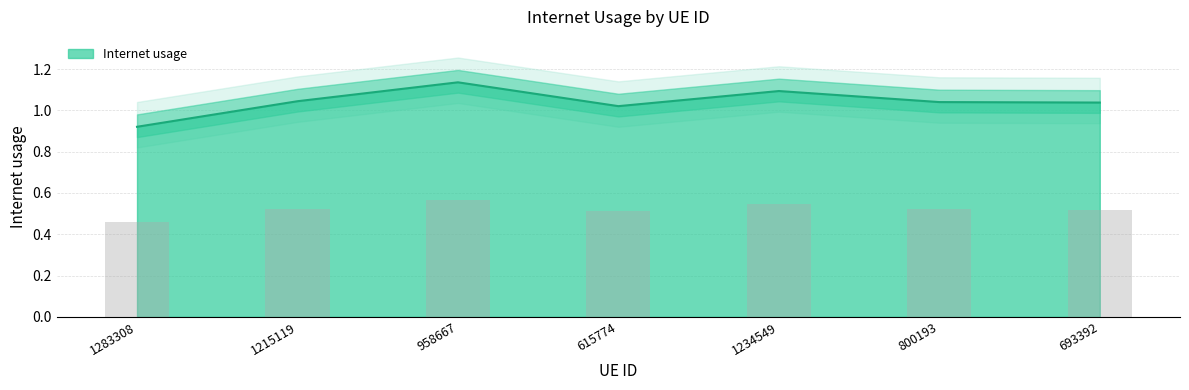

What is the sum of all values?

7.3